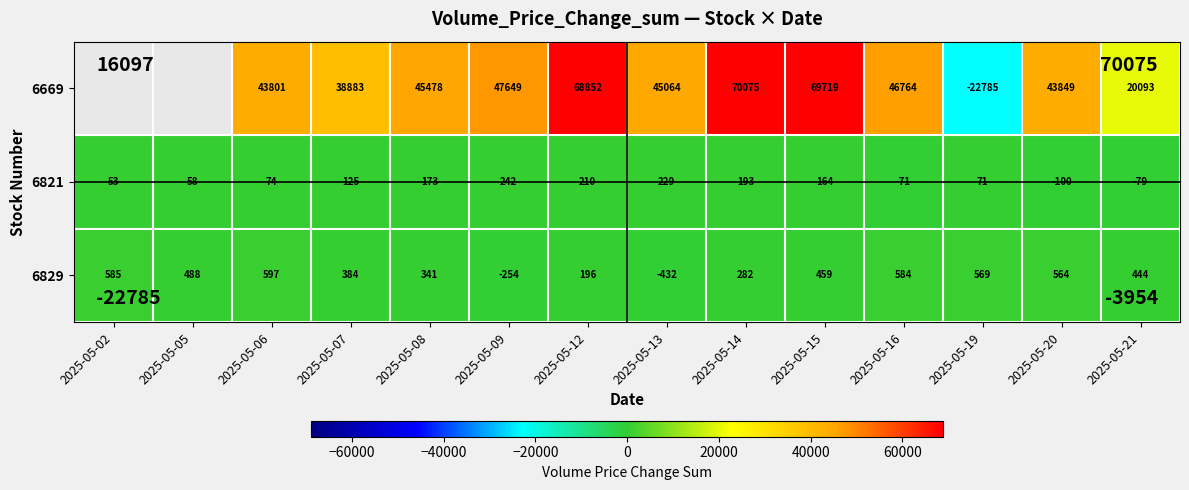

Is the value of 6821 at 2025-05-15 greater than the value of 6829 at 2025-05-19?

No